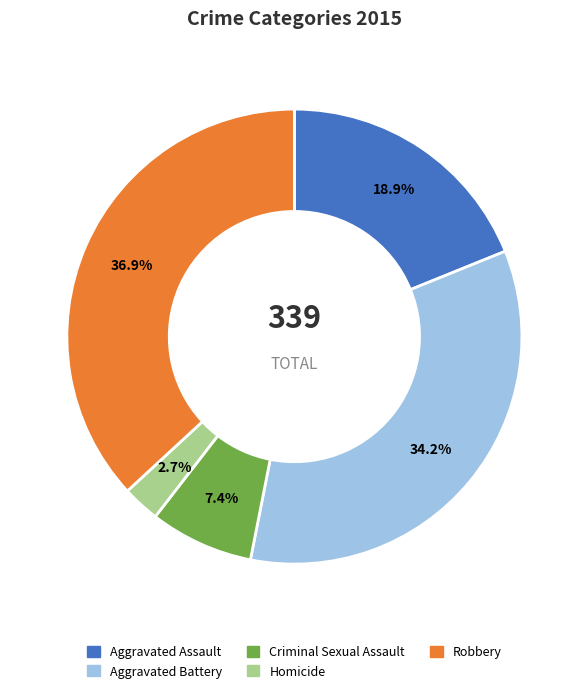

What is the largest slice in the pie chart?

Robbery